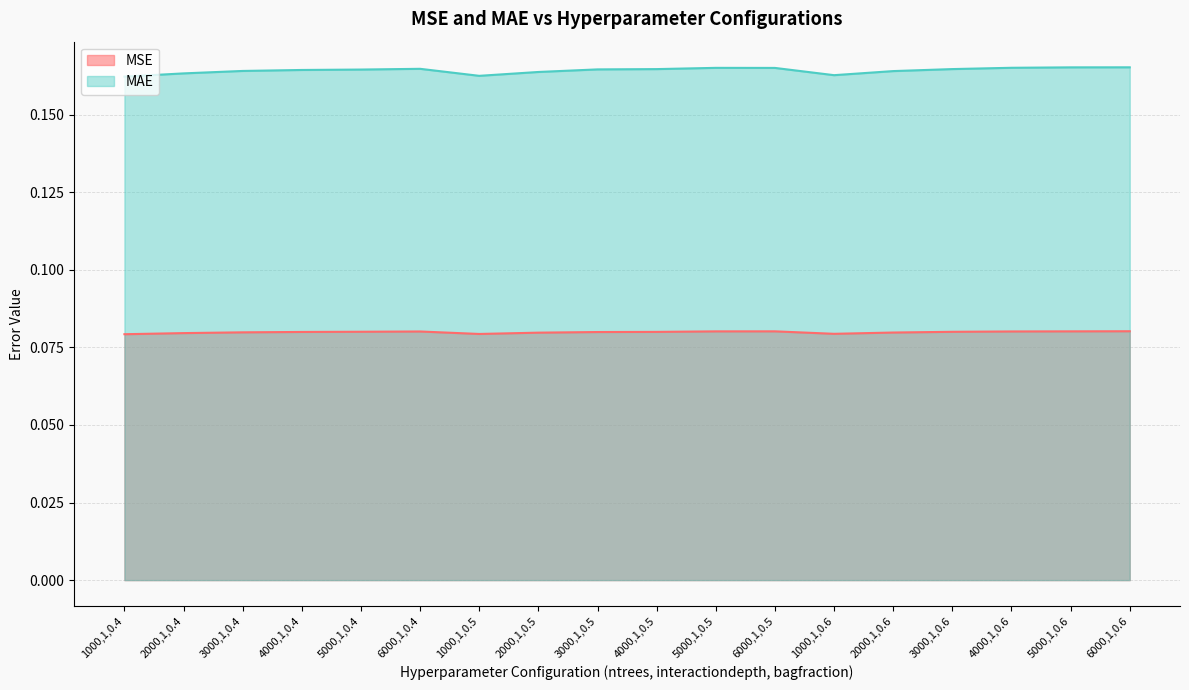

True or false: MAE has more than 0 interior local peaks.

True